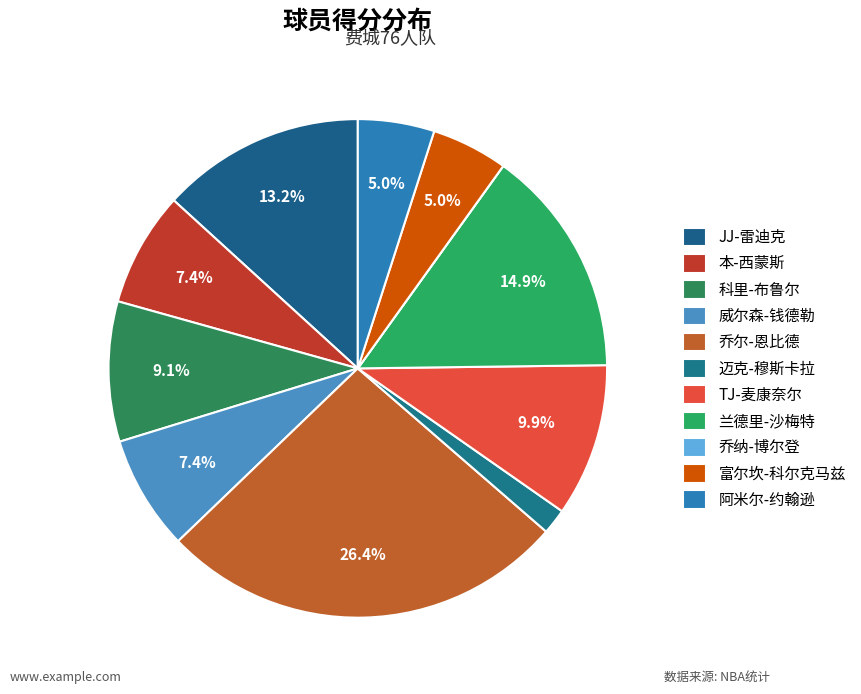

What is the smallest slice in the pie chart?

乔纳-博尔登